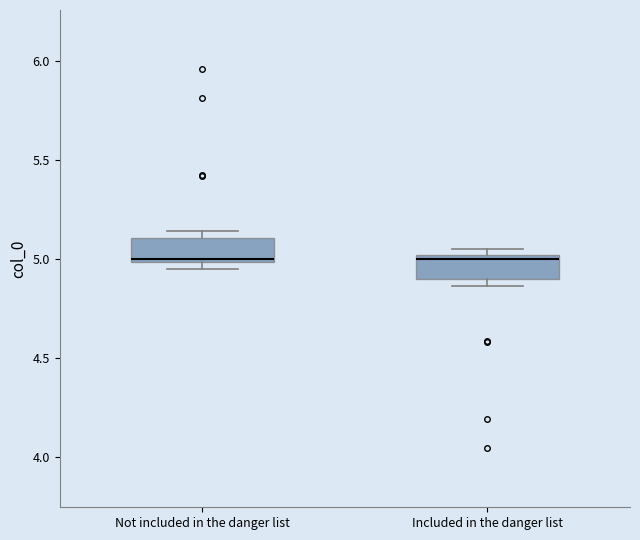

Reading left to right, read every box against the y-axis: the position of its median line, the range the box covers, and the ends of its whiskers. The values are not printed on the chart, so give them approximately, as read against the axis.

Not included in the danger list: median 5.00 (just above the box's lower edge), box 5.00 to 5.10, whiskers 4.95 to 5.15
Included in the danger list: median 5.00 (just below the box's upper edge), box 4.90 to 5.00, whiskers 4.85 to 5.05